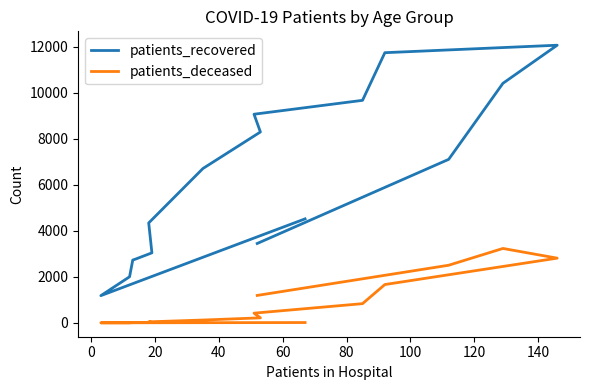

True or false: patients_recovered and patients_deceased cross at least once.

False